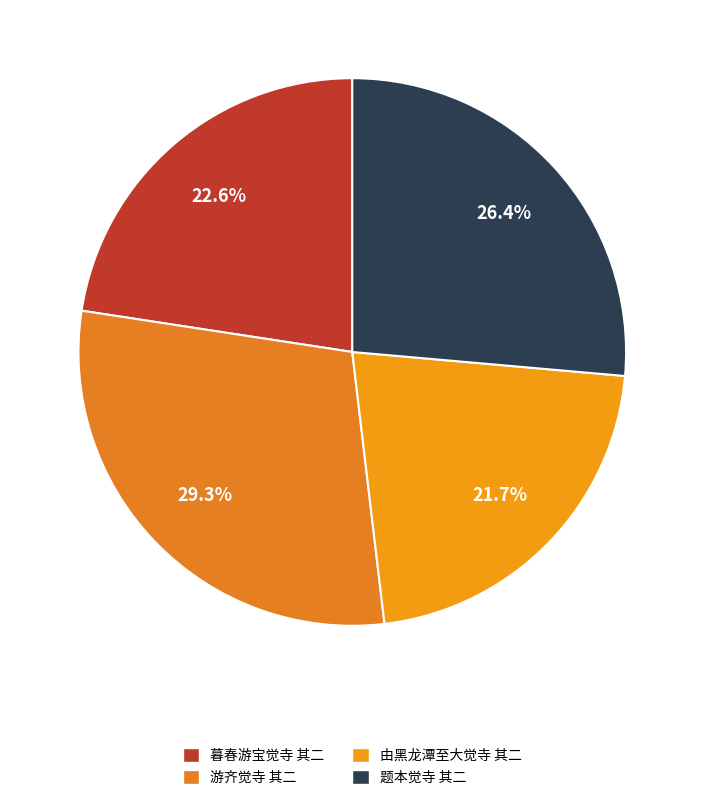

The 暮春游宝觉寺 其二 slice represents 23% of the pie. True or false?

True